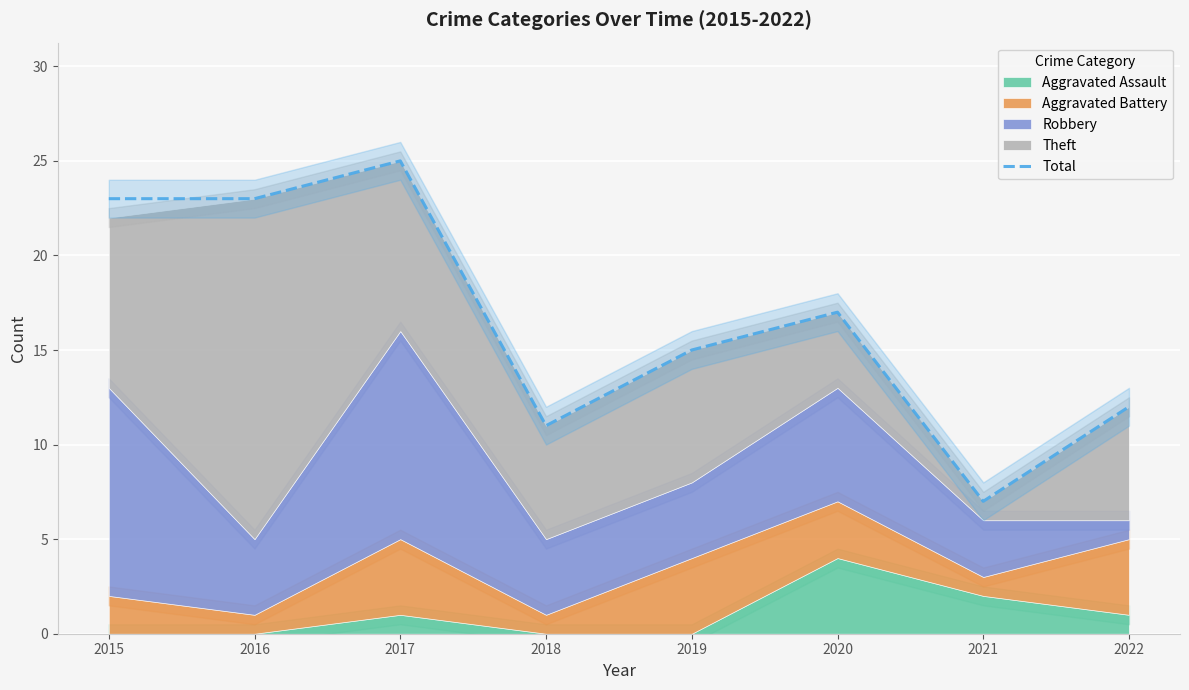

What is the value of the 2nd point from the left?

23